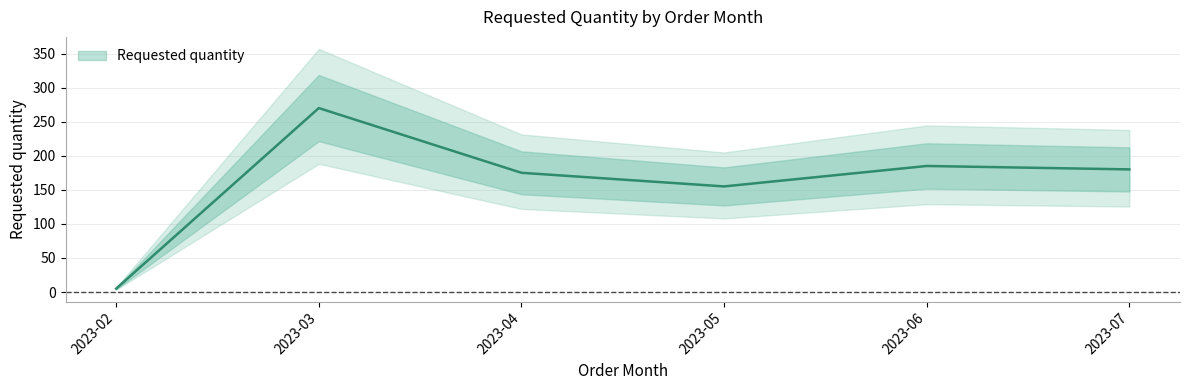

Does the chart have visible grid lines?

Yes